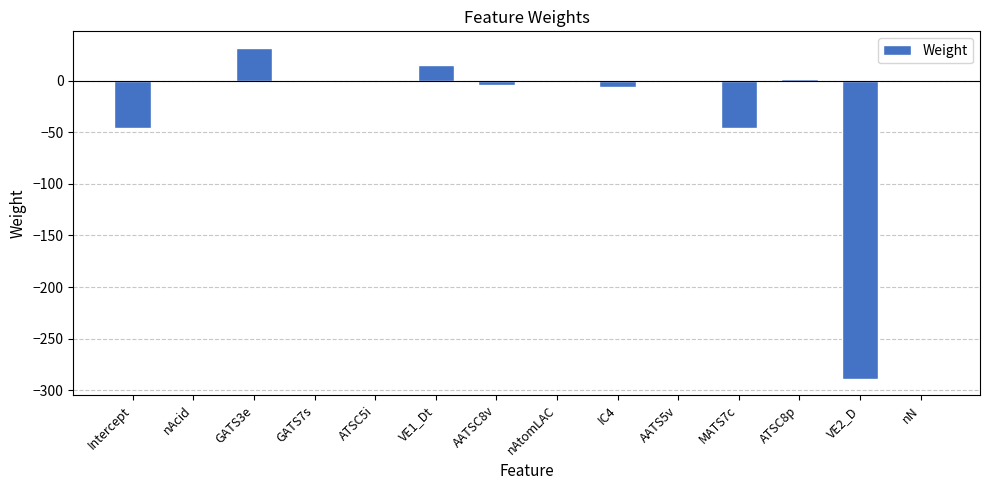

True or false: the data shows 15.6 at VE1_Dt.

True